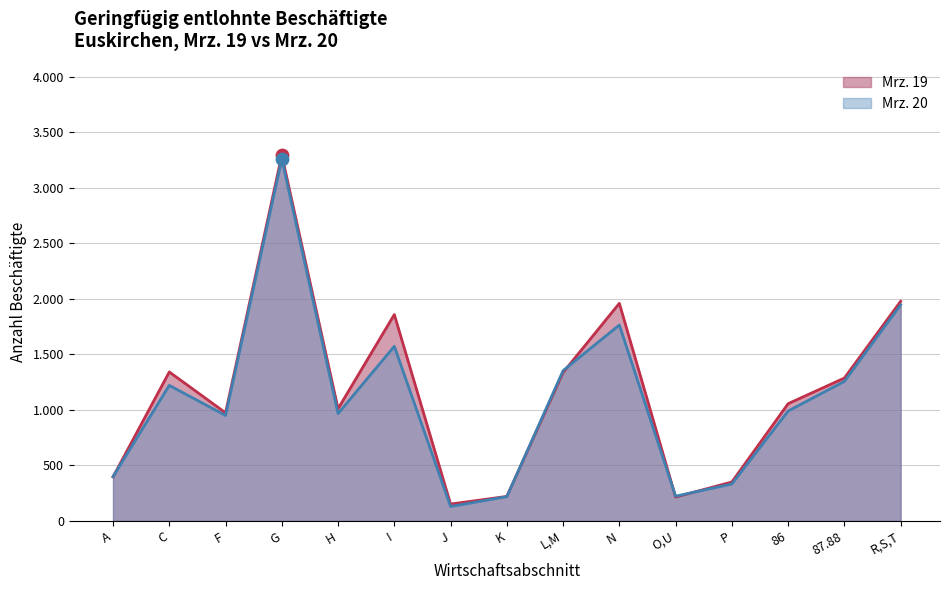

Which series contains the highest Y value?

Mrz. 19